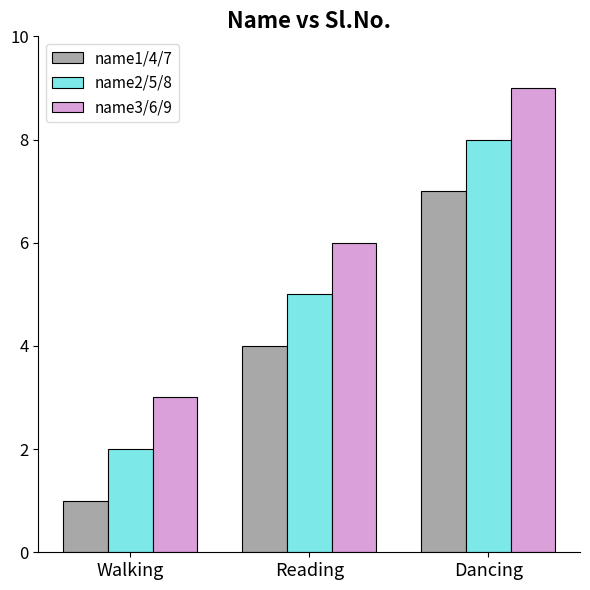

Is the value of name3/6/9 at Dancing greater than the value of name1/4/7 at Walking?

Yes